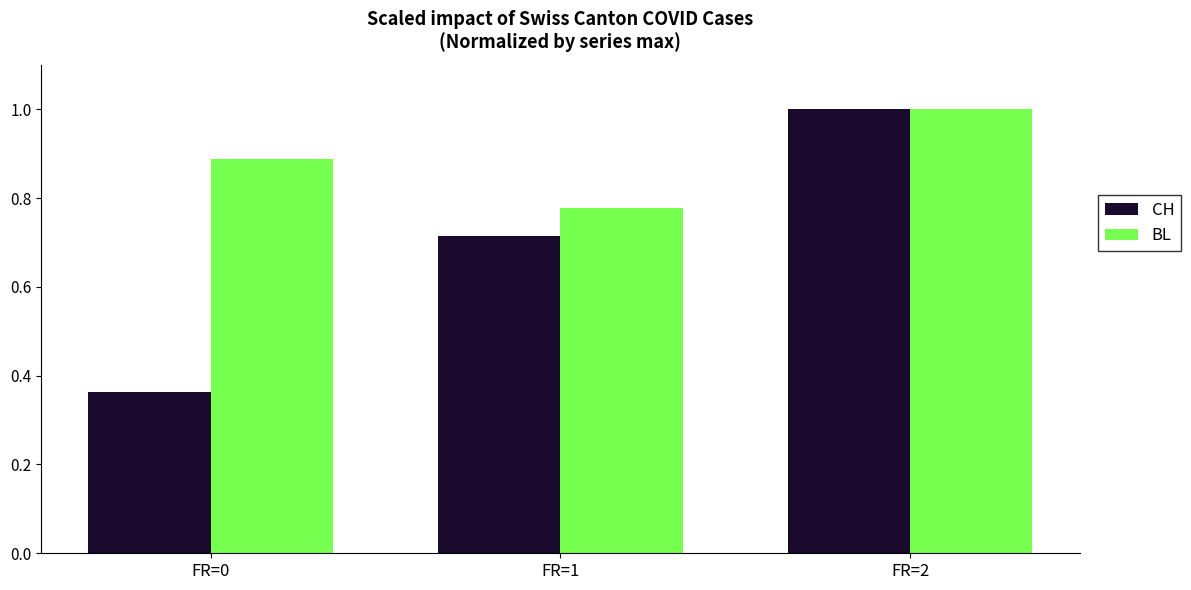

True or false: CH has a value of 1.0 at FR=1.

False